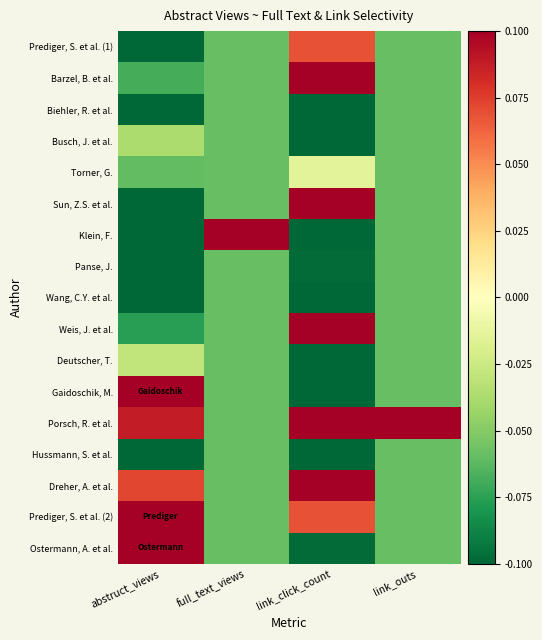

Reading left to right, extract all data points from this chart.

Prediger, S. et al. (1): abstruct_views=-0.2	full_text_views=-0.1	link_click_count=0.1	link_outs=-0.1
Barzel, B. et al.: abstruct_views=-0.1	full_text_views=-0.1	link_click_count=0.2	link_outs=-0.1
Biehler, R. et al.: abstruct_views=-0.1	full_text_views=-0.1	link_click_count=-0.2	link_outs=-0.1
Busch, J. et al.: abstruct_views=-0.0	full_text_views=-0.1	link_click_count=-0.2	link_outs=-0.1
Torner, G.: abstruct_views=-0.1	full_text_views=-0.1	link_click_count=-0.0	link_outs=-0.1
Sun, Z.S. et al.: abstruct_views=-0.2	full_text_views=-0.1	link_click_count=0.2	link_outs=-0.1
Klein, F.: abstruct_views=-0.3	full_text_views=0.9	link_click_count=-0.3	link_outs=-0.1
Panse, J.: abstruct_views=-0.2	full_text_views=-0.1	link_click_count=-0.1	link_outs=-0.1
Wang, C.Y. et al.: abstruct_views=-0.3	full_text_views=-0.1	link_click_count=-0.3	link_outs=-0.1
Weis, J. et al.: abstruct_views=-0.1	full_text_views=-0.1	link_click_count=0.7	link_outs=-0.1
Deutscher, T.: abstruct_views=-0.0	full_text_views=-0.1	link_click_count=-0.3	link_outs=-0.1
Gaidoschik, M.: abstruct_views=0.7	full_text_views=-0.1	link_click_count=-0.2	link_outs=-0.1
Porsch, R. et al.: abstruct_views=0.1	full_text_views=-0.1	link_click_count=0.3	link_outs=0.9
Hussmann, S. et al.: abstruct_views=-0.2	full_text_views=-0.1	link_click_count=-0.3	link_outs=-0.1
Dreher, A. et al.: abstruct_views=0.1	full_text_views=-0.1	link_click_count=0.4	link_outs=-0.1
Prediger, S. et al. (2): abstruct_views=0.7	full_text_views=-0.1	link_click_count=0.1	link_outs=-0.1
Ostermann, A. et al.: abstruct_views=0.2	full_text_views=-0.1	link_click_count=-0.1	link_outs=-0.1